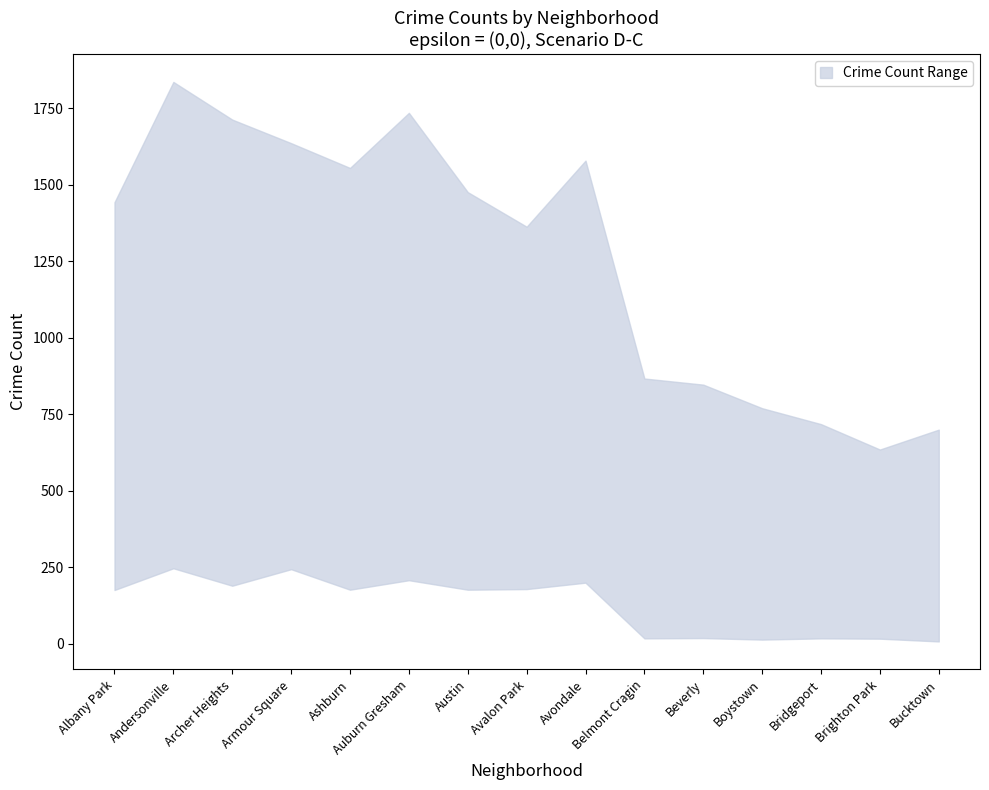

What is the average value of the lower series?

126